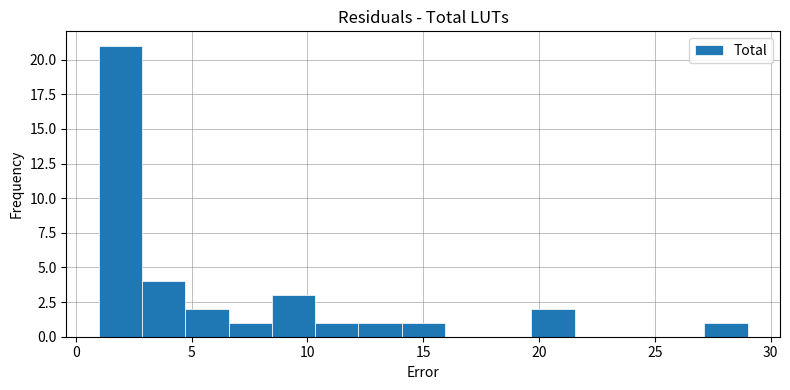

Read against the x-axis, roughly where is the centre of the tallest bar?

2.0